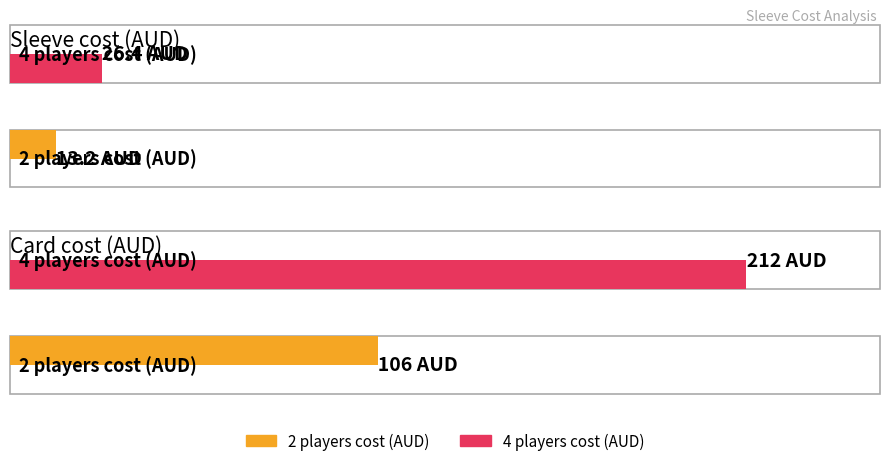

What is the minimum value for 2 players cost (AUD)?

13.2